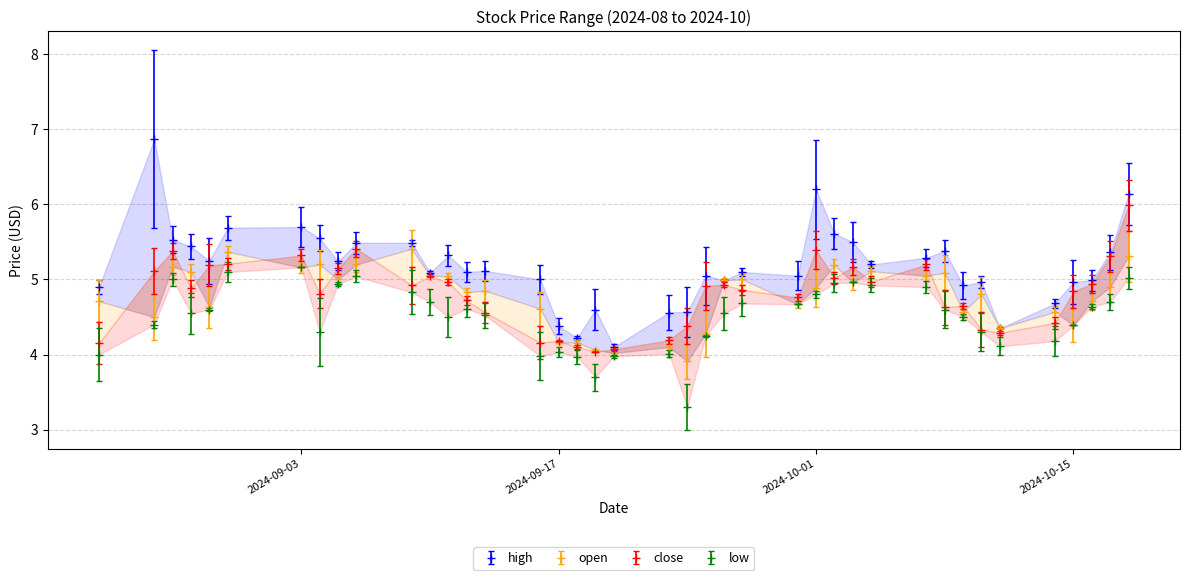

How many interior local valleys does the high series have?

11